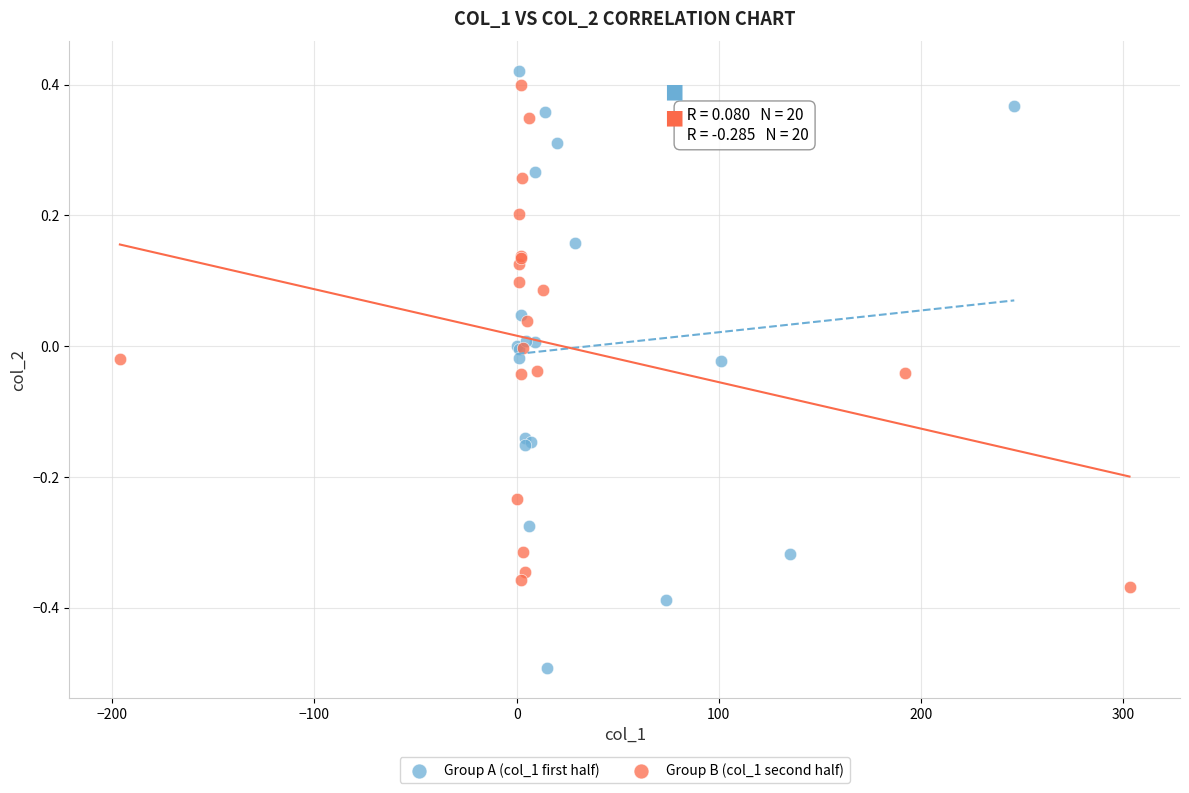

Which series contains the lowest Y value?

Group A (col_1 first half)